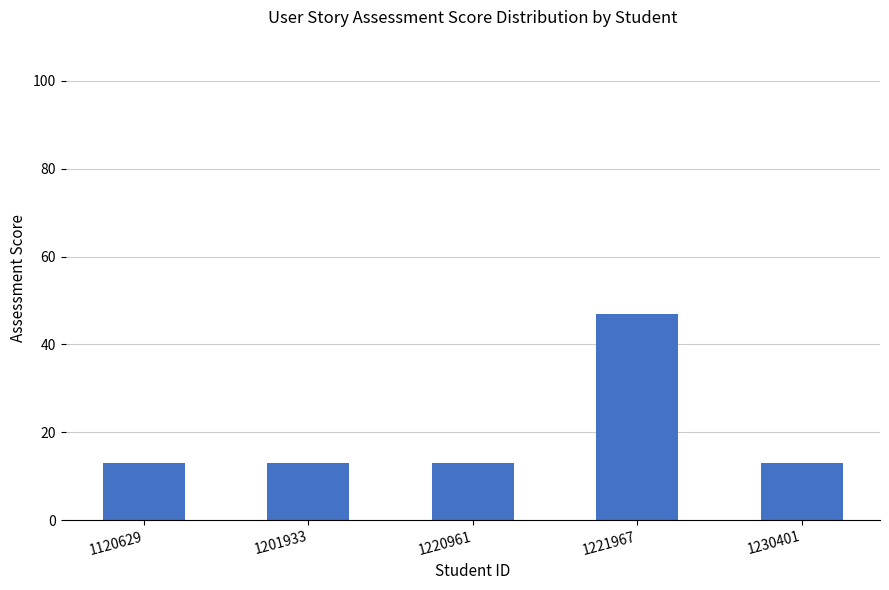

Does the chart contain stacked bars?

No